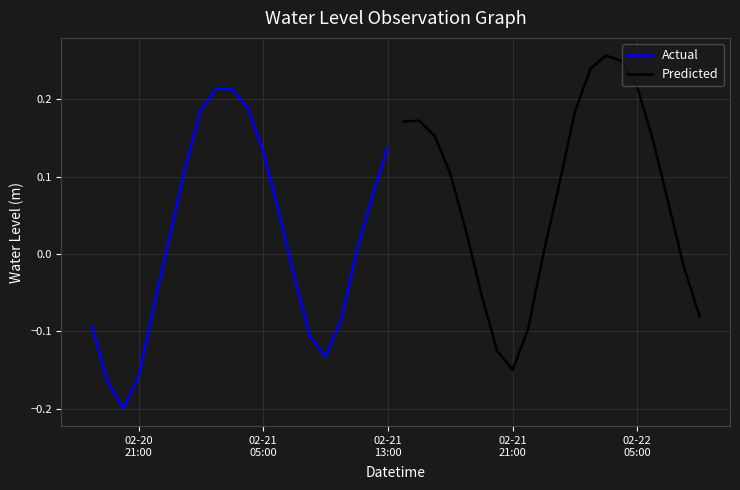

What is the difference between the maximum and minimum values in the Actual series?

0.4